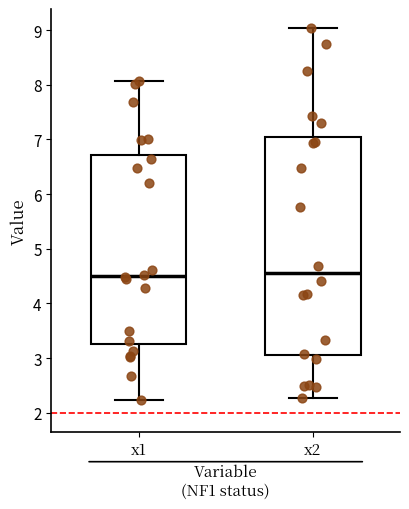

Comparing the boxes themselves (not the whiskers), which one is the tallest?

x2